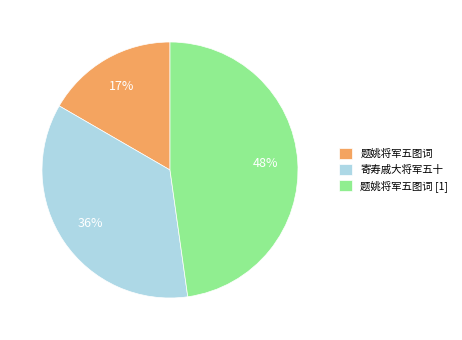

How many segments does this pie chart have?

3